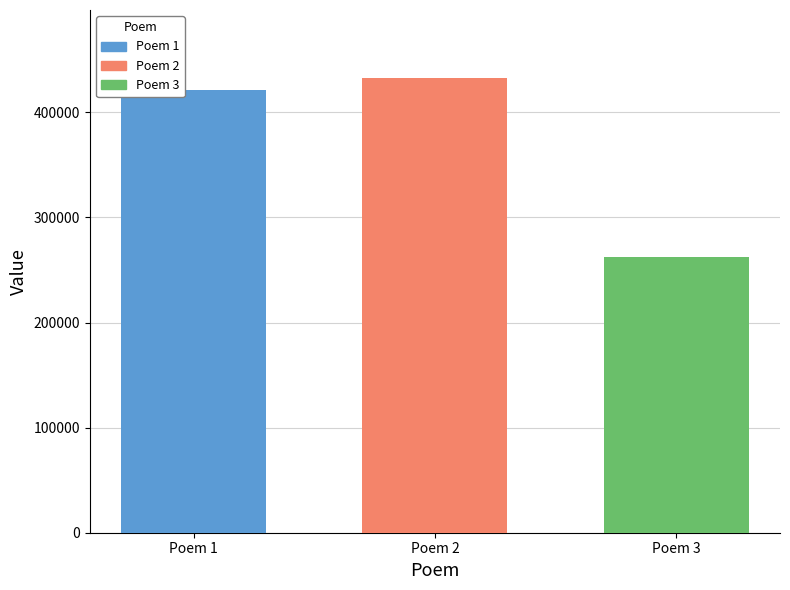

What is the greatest value displayed?

432581